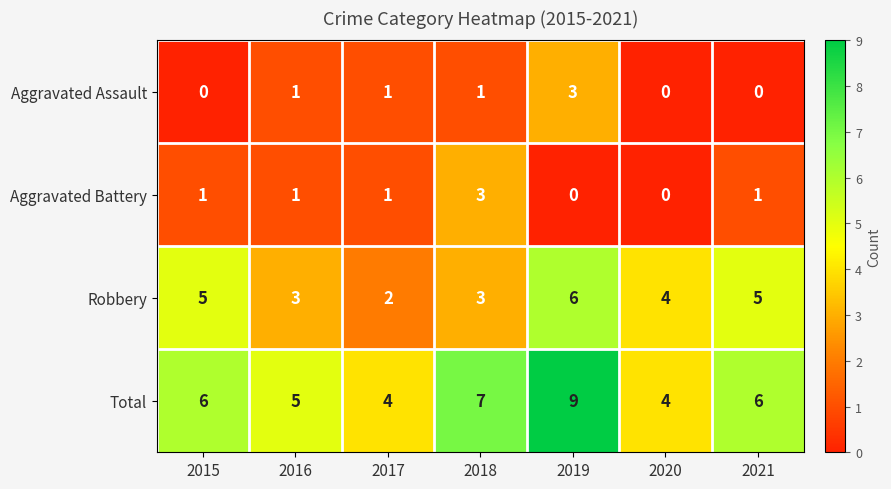

At 2019, list the series in order from largest to smallest.

Total, Robbery, Aggravated Assault, Aggravated Battery